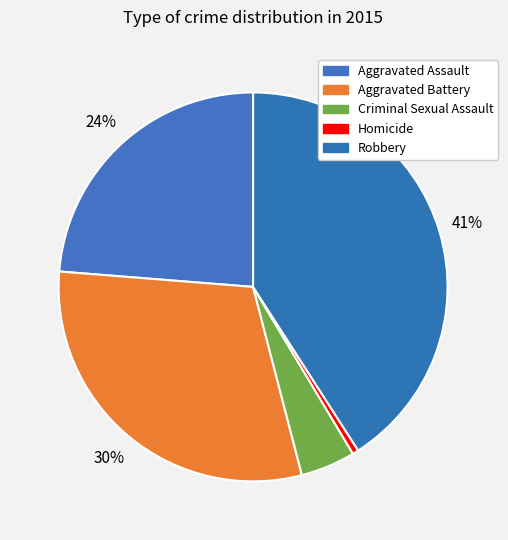

To the nearest percent, what is the average slice percentage?

20%